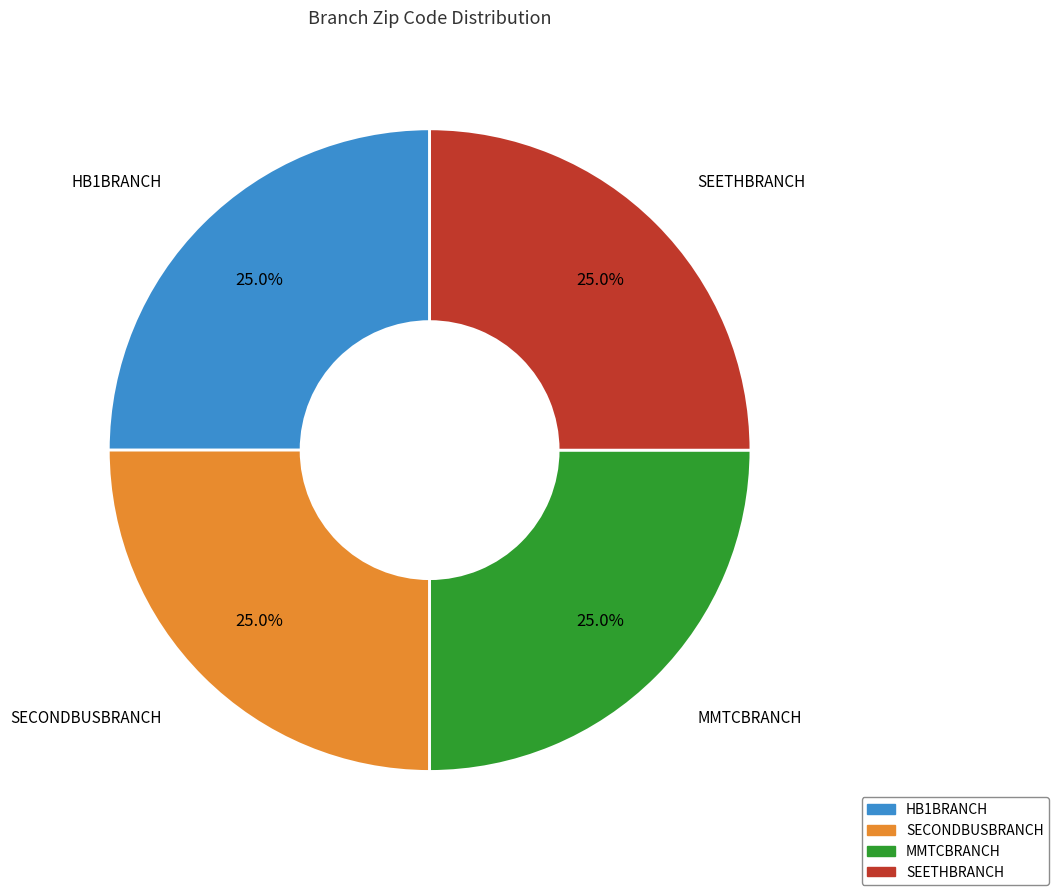

How many slices are in this pie chart?

4